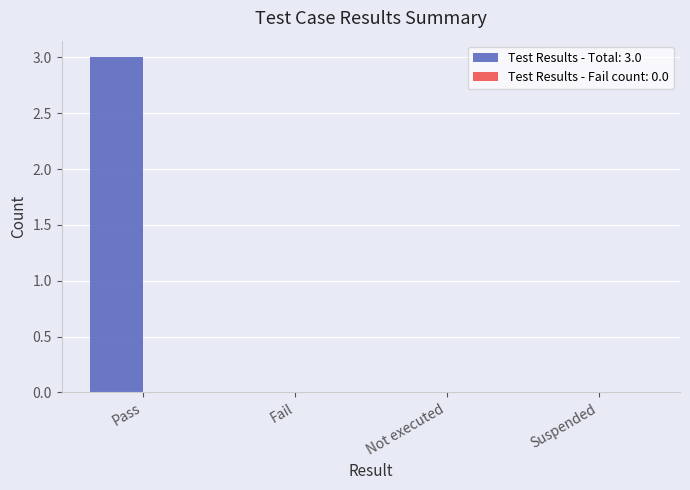

The chart shows a value of 1 at Pass. True or false?

False